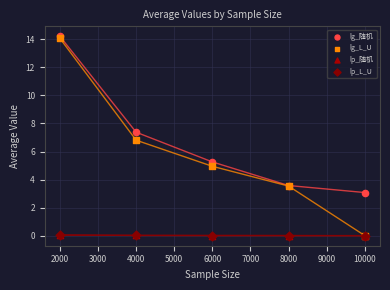

What are all the series names shown in the legend?

lg_随机, lg_L_U, lp_随机, lp_L_U